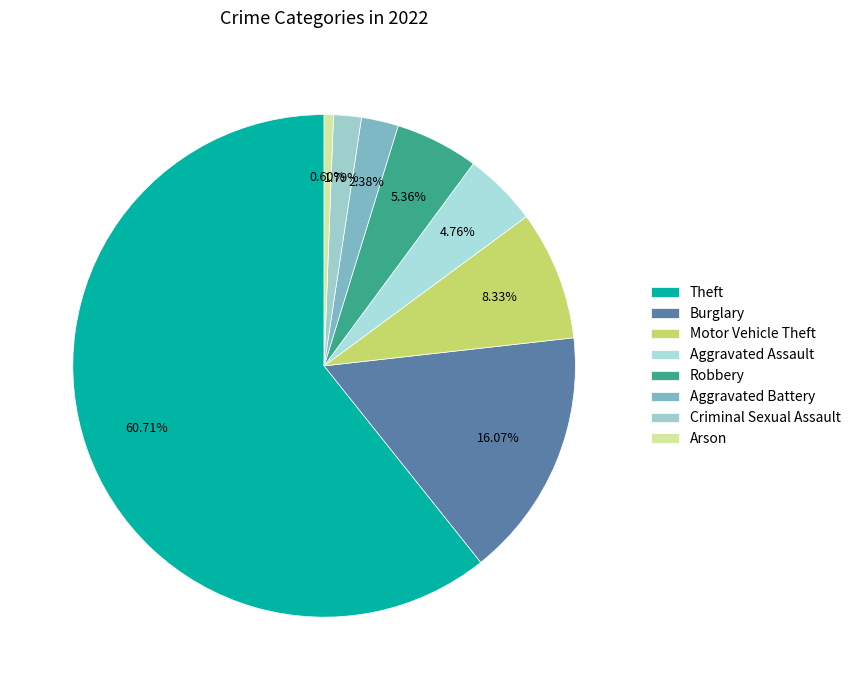

Which slice represents more than half of the pie?

Theft